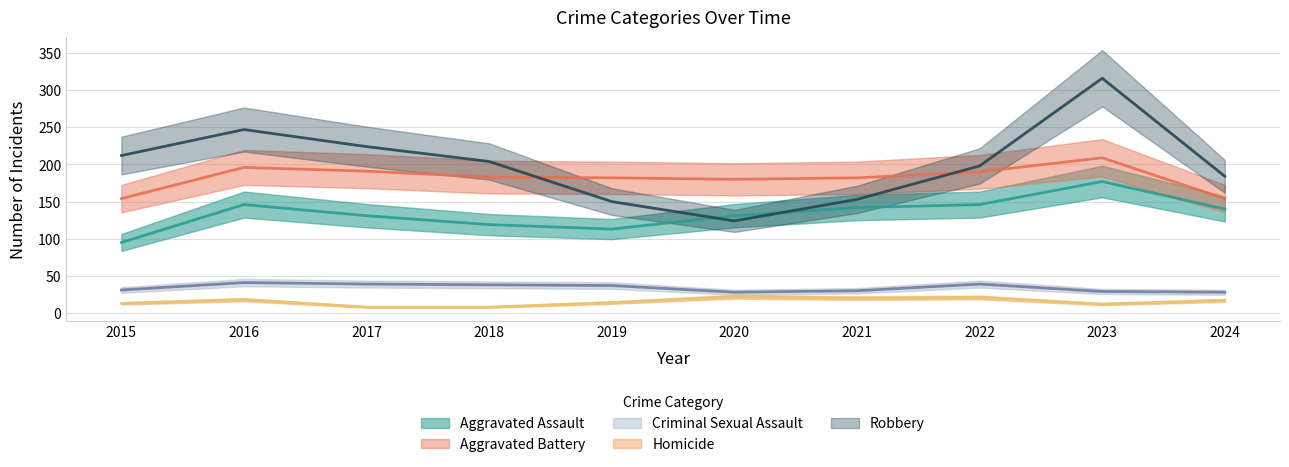

What is the total value across all series at 2022?

594